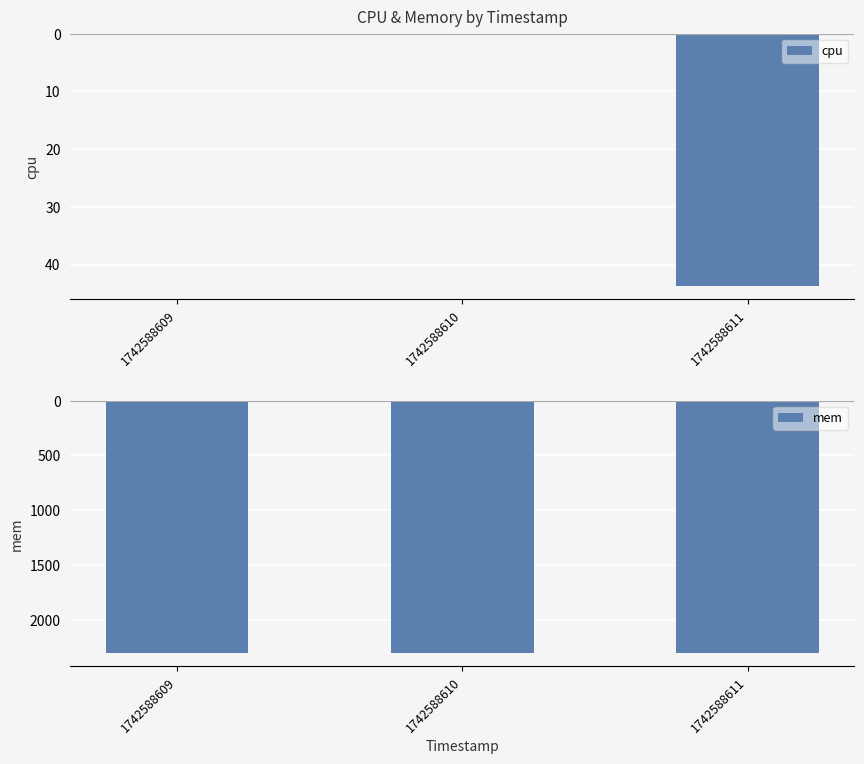

What is the approximate value of mem at 1742588609?

2308.0